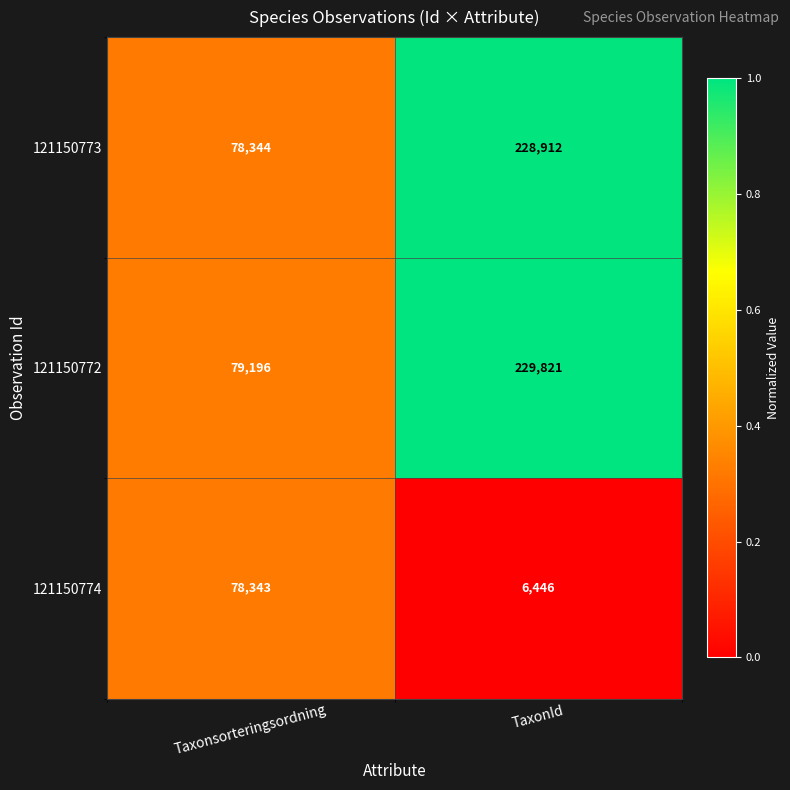

What is the difference between the highest and lowest values at TaxonId?

223375